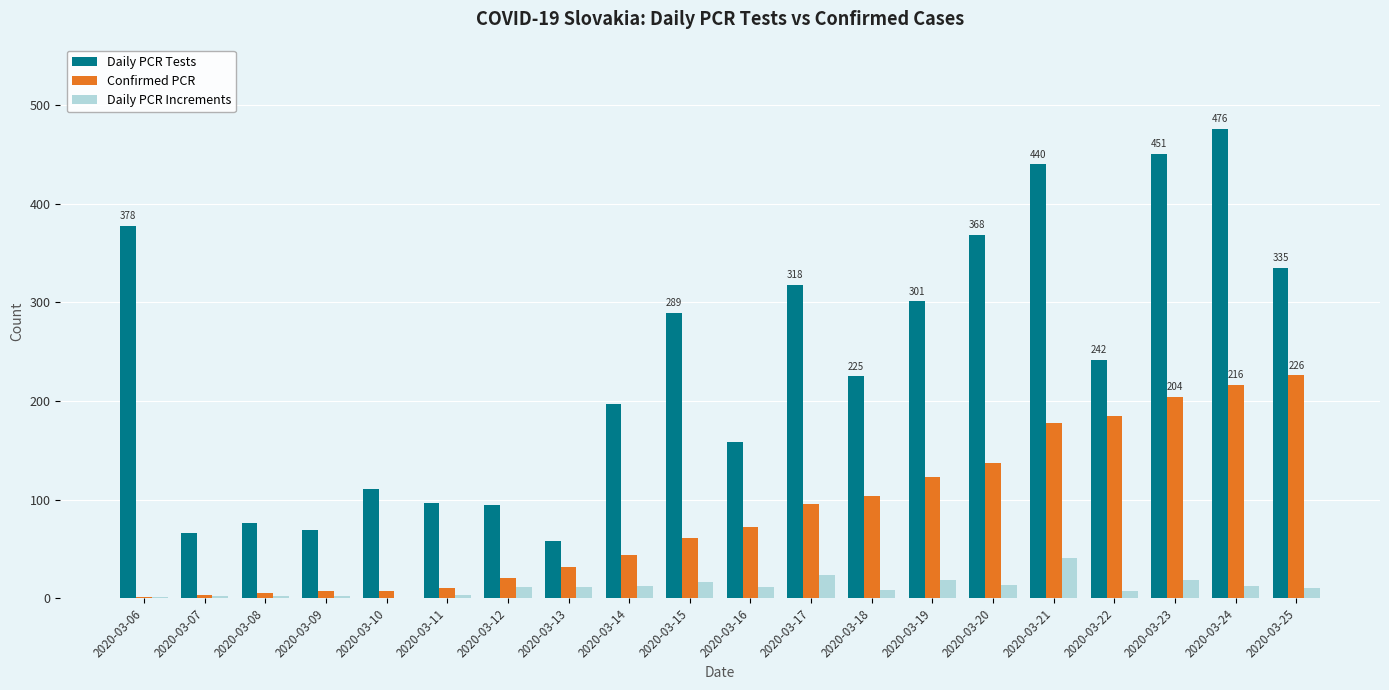

Does the chart contain stacked bars?

No